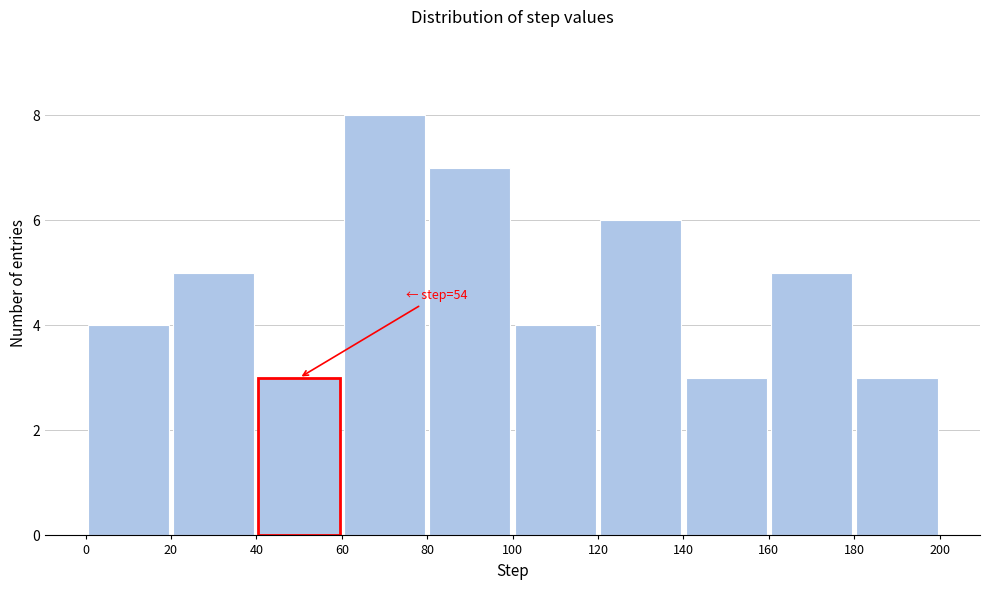

Which range on the x-axis has the tallest bar?

60 to 80